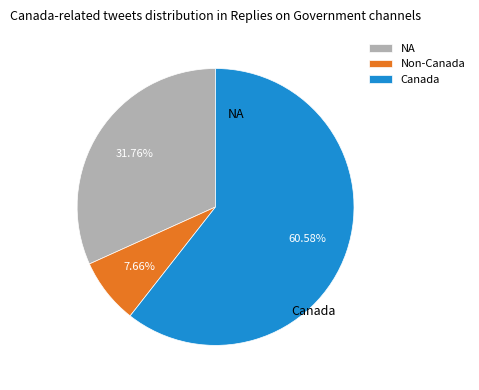

To the nearest percent, what is the average slice percentage?

33%